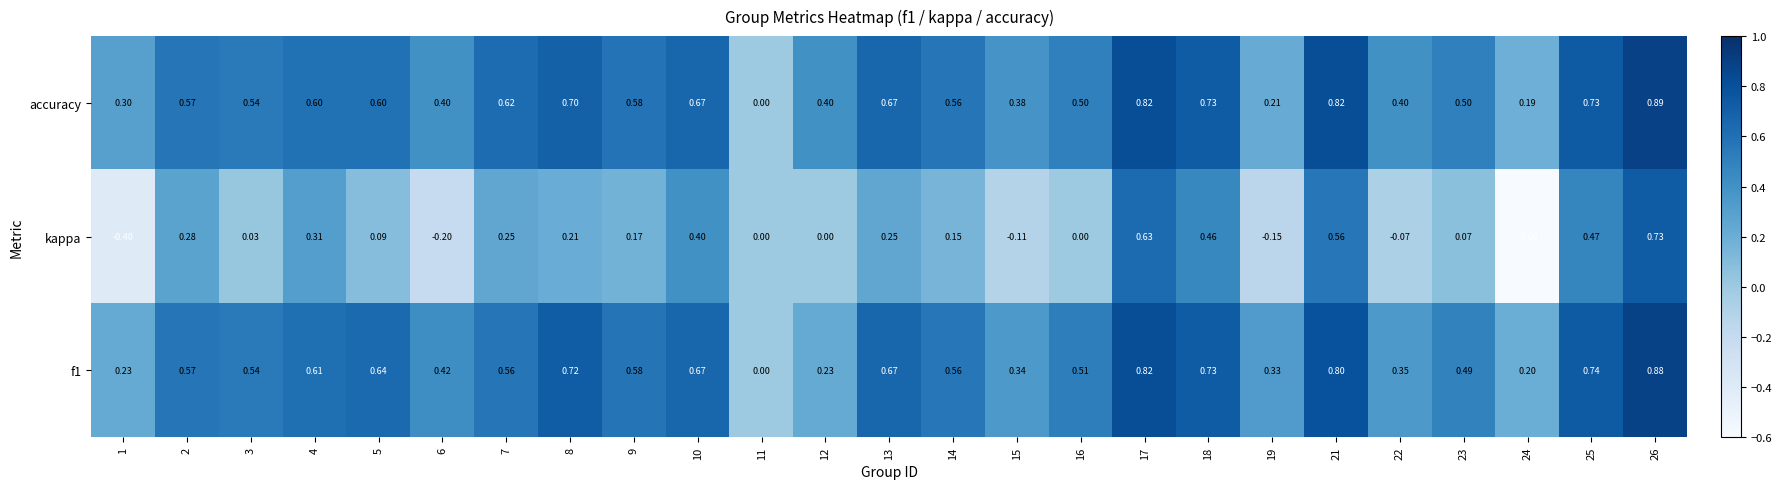

Which series has the widest spread of values?

kappa